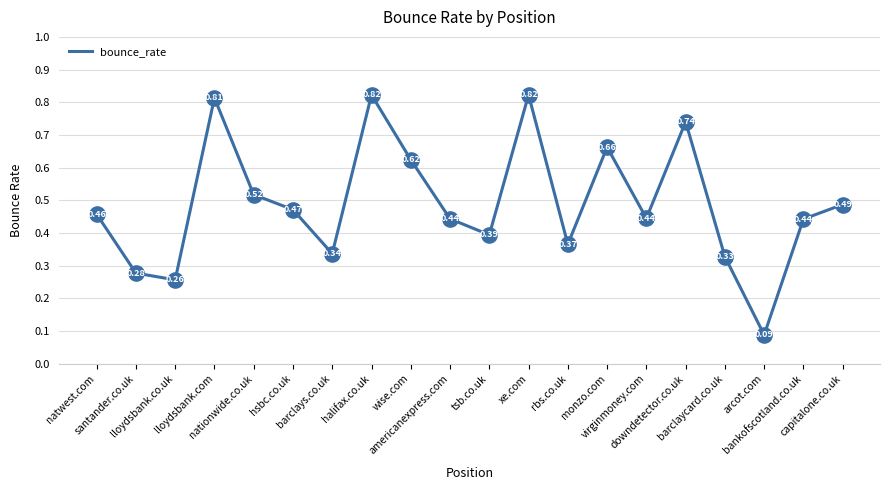

Which has a higher value, hsbc.co.uk or santander.co.uk?

hsbc.co.uk